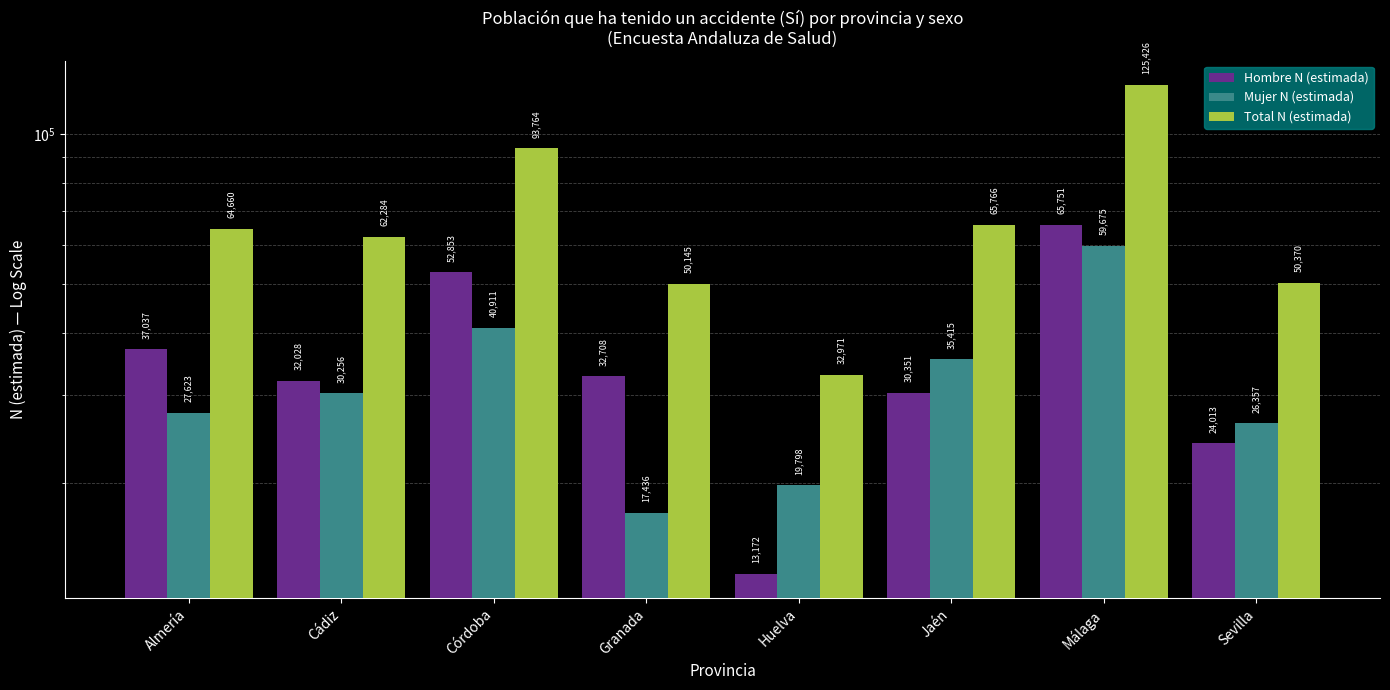

What is the approximate value of Mujer N (estimada) at Almería?

27623